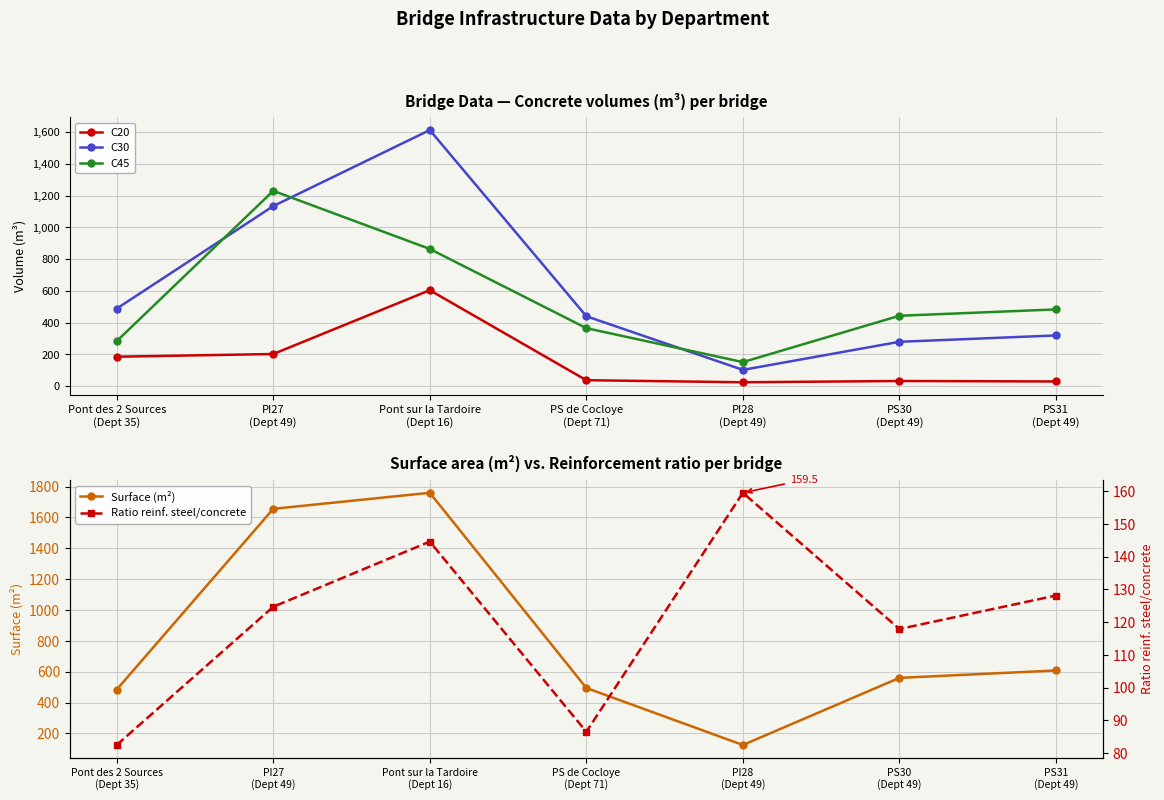

What is the maximum value shown in the chart?

1760.0